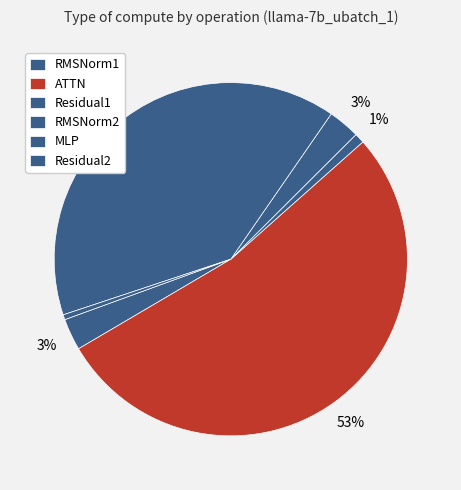

The RMSNorm2 slice represents 3% of the pie. True or false?

True